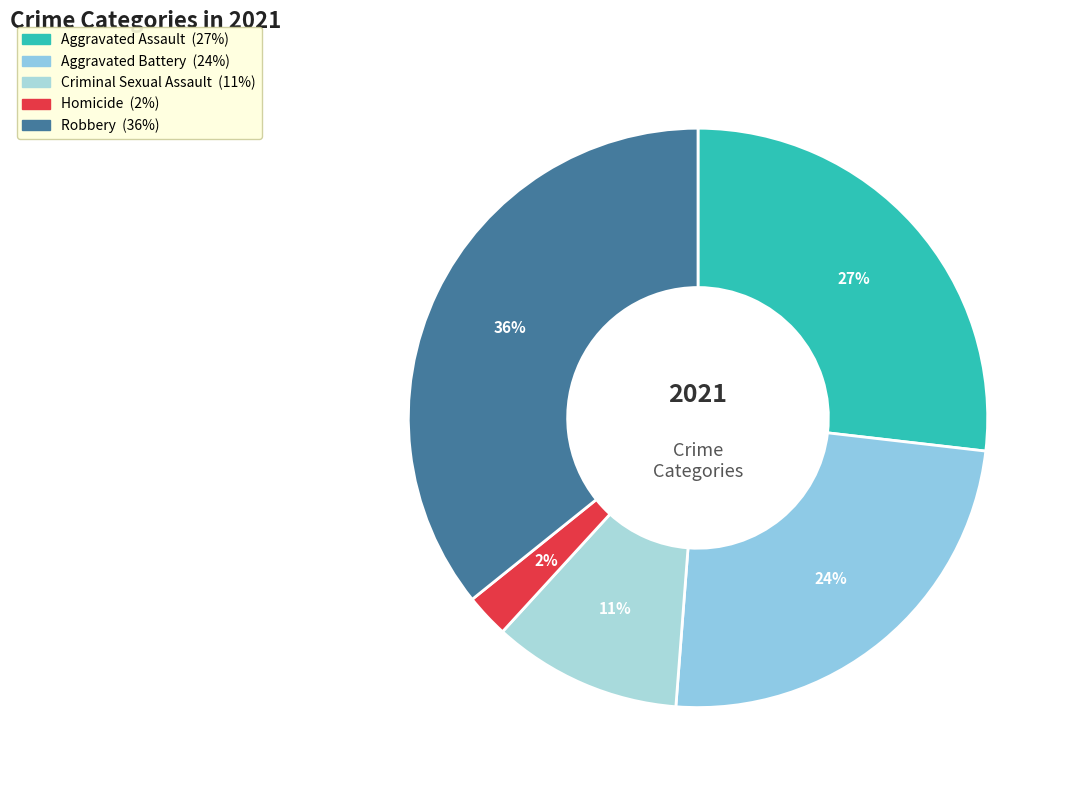

Between Aggravated Battery and Robbery, which is larger?

Robbery